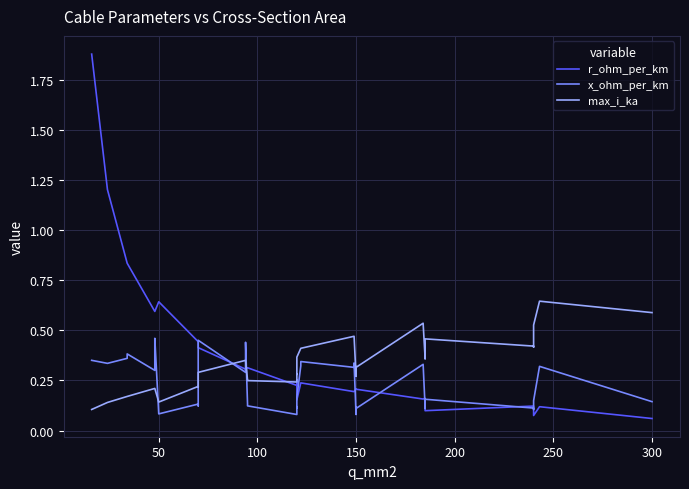

In x_ohm_per_km, how many points are higher than both neighbors (excluding endpoints)?

12